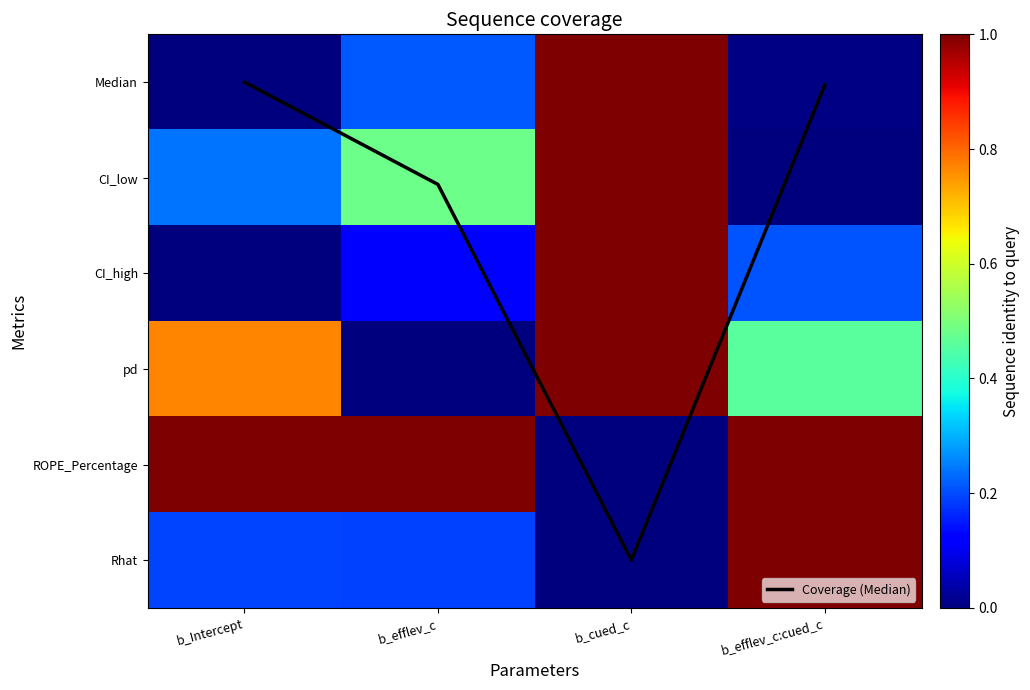

Which has a higher value, b_efflev_c:cued_c or b_efflev_c?

b_efflev_c